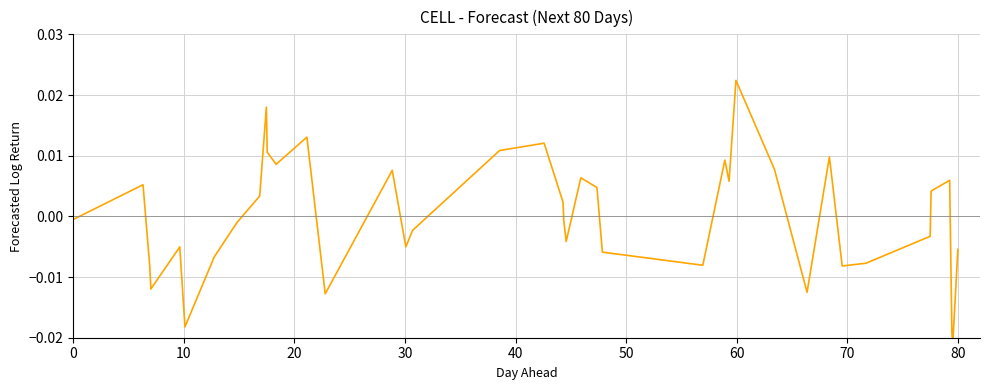

How many lines are shown in the chart?

1